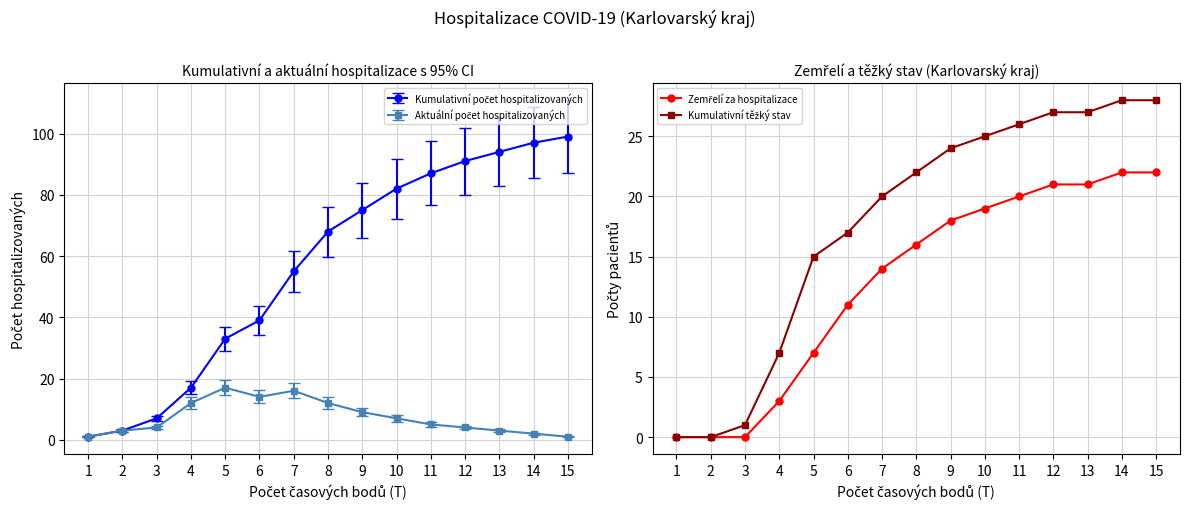

At which category is the sum across all series the highest?

14